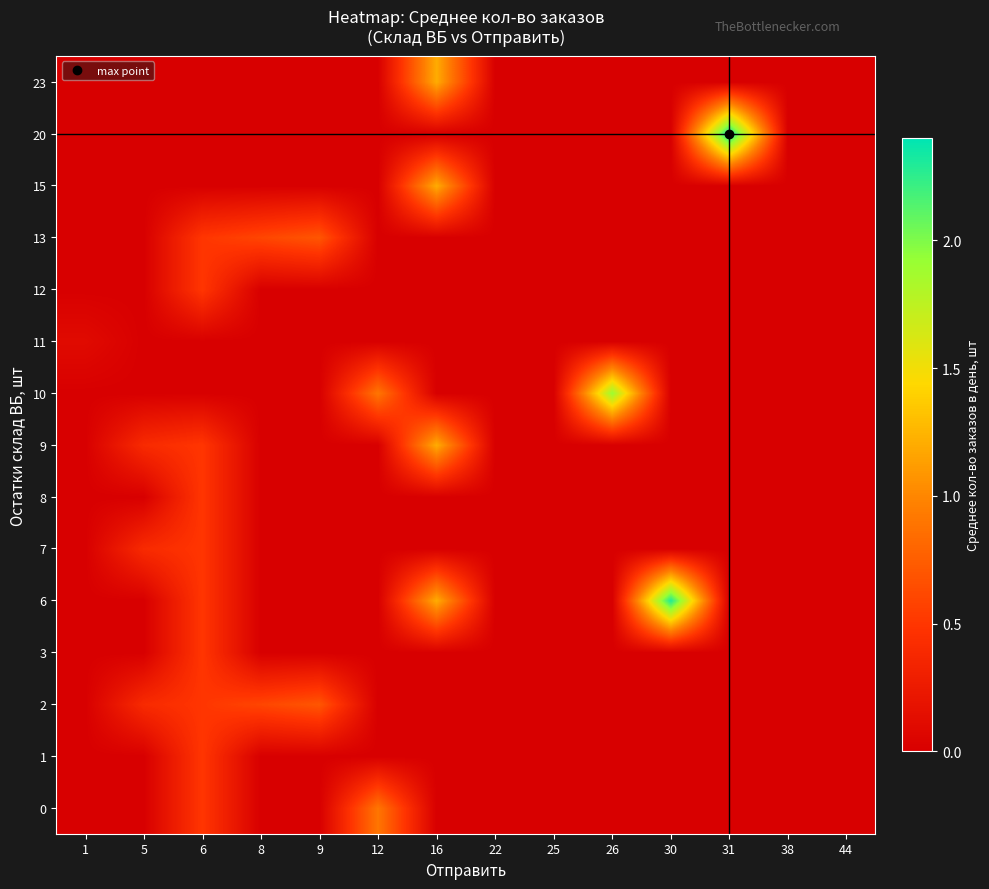

At which category does the chart reach its minimum across all series?

1